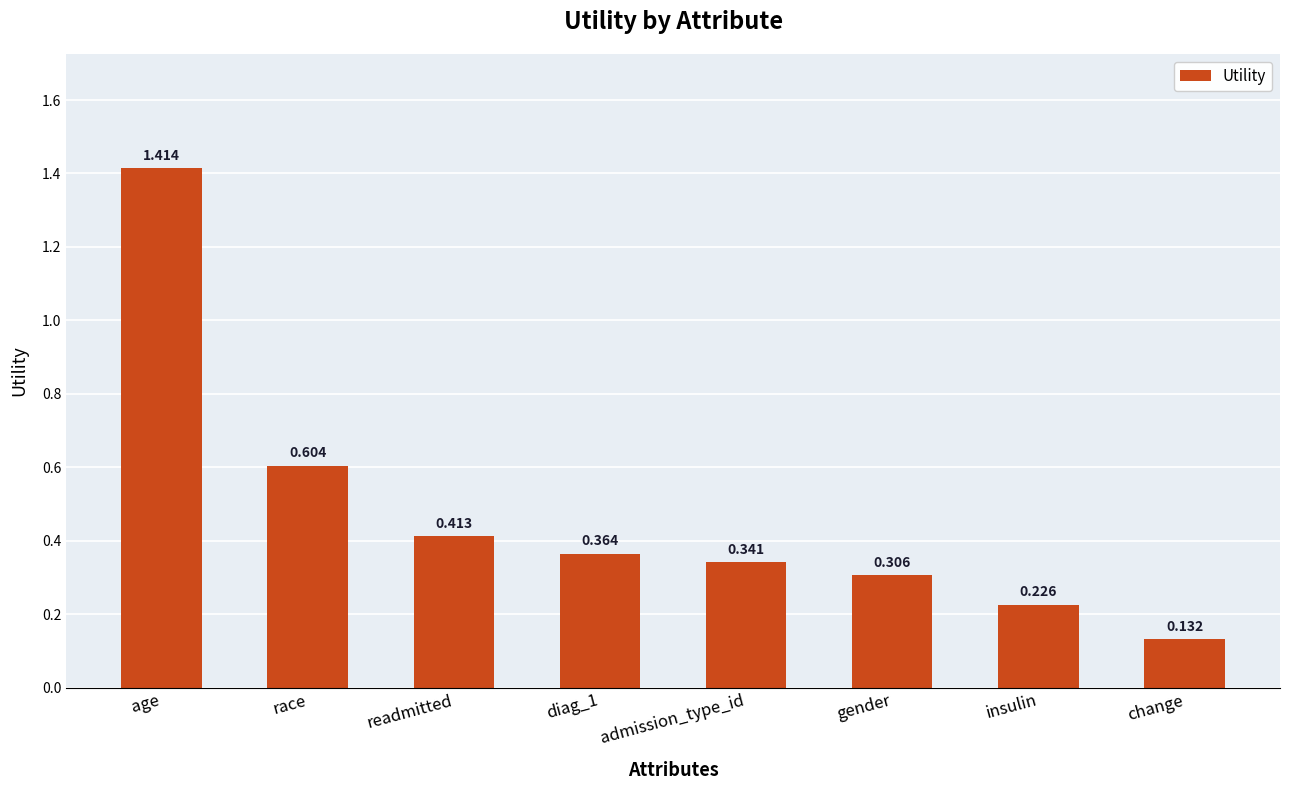

What is the difference between the maximum and second lowest values?

1.2